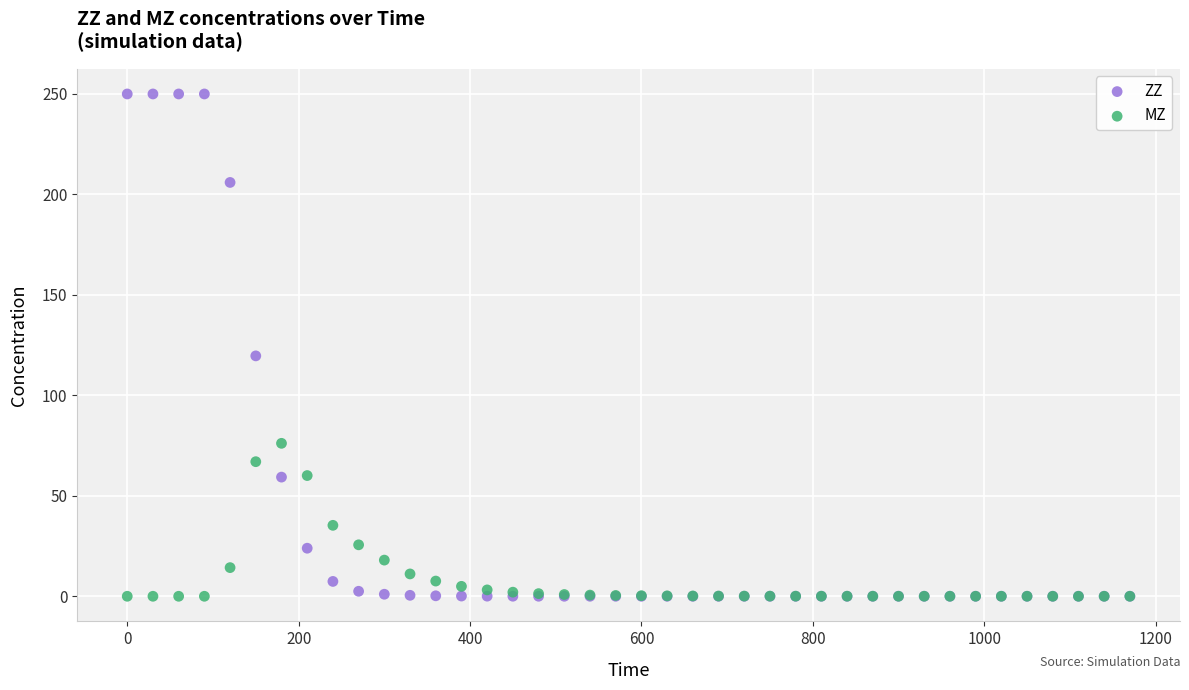

Across all series, what Y value is closest to 125?

119.6